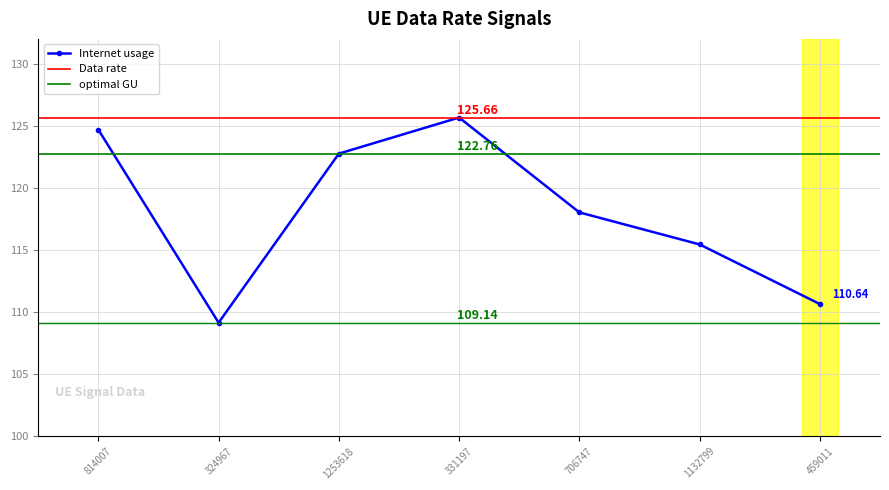

What are all the series names shown in the legend?

Internet usage, Data rate, optimal GU